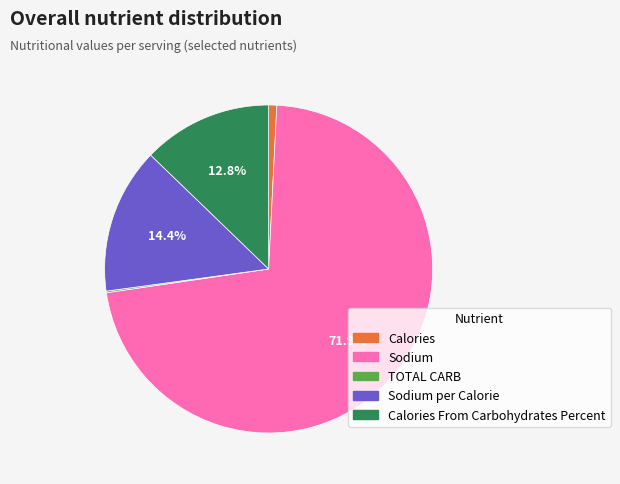

Does Calories represent more than half of the total?

No